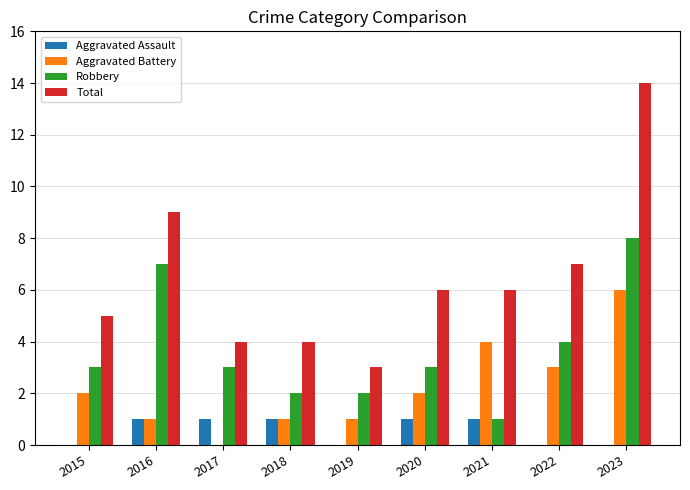

Between 2020 and 2023, which series saw the biggest shift?

Total